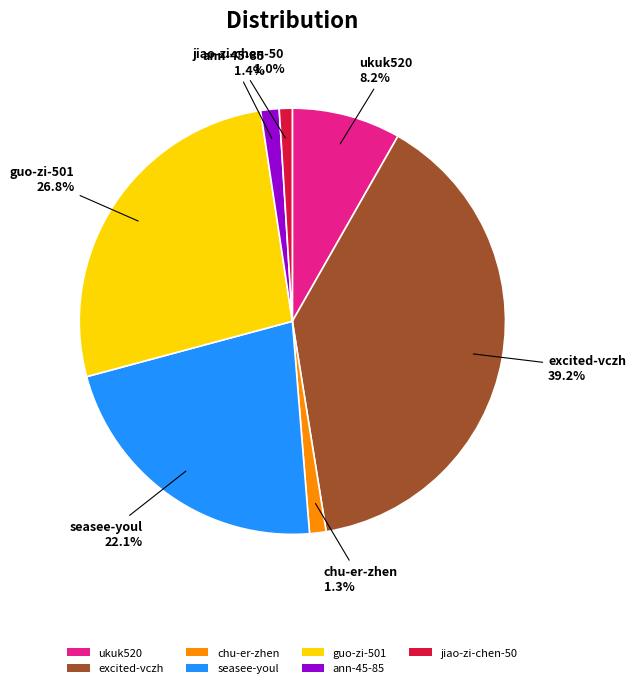

To the nearest percent, what is the difference between the largest and smallest slice percentages?

38%